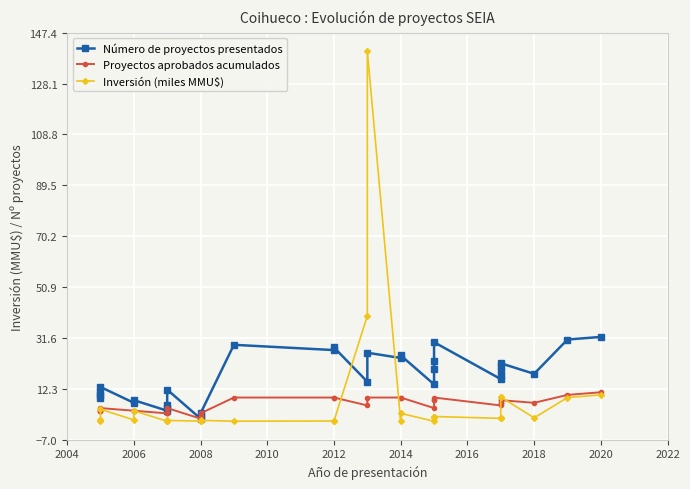

How many data points in Inversión (miles MMU$) are less than 1?

16